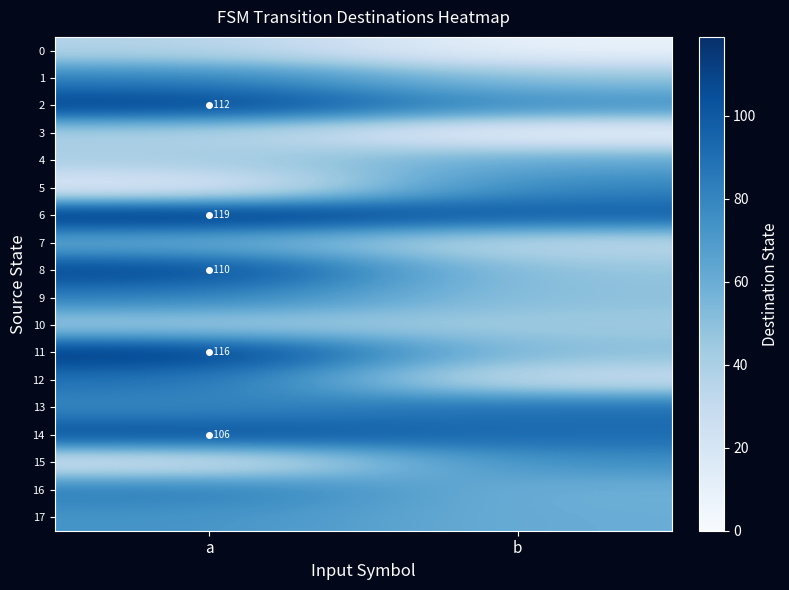

Between a and b, which is larger?

a